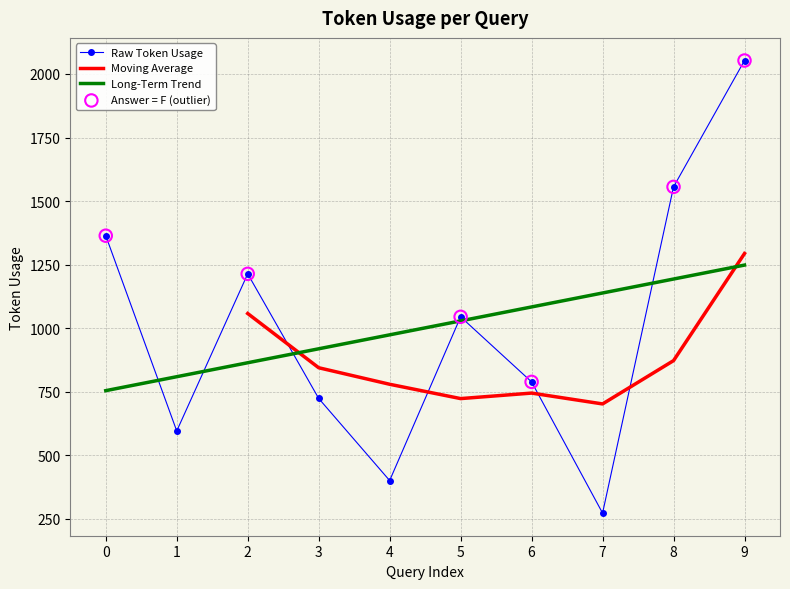

What is the change in value from 2 to 9?

+839